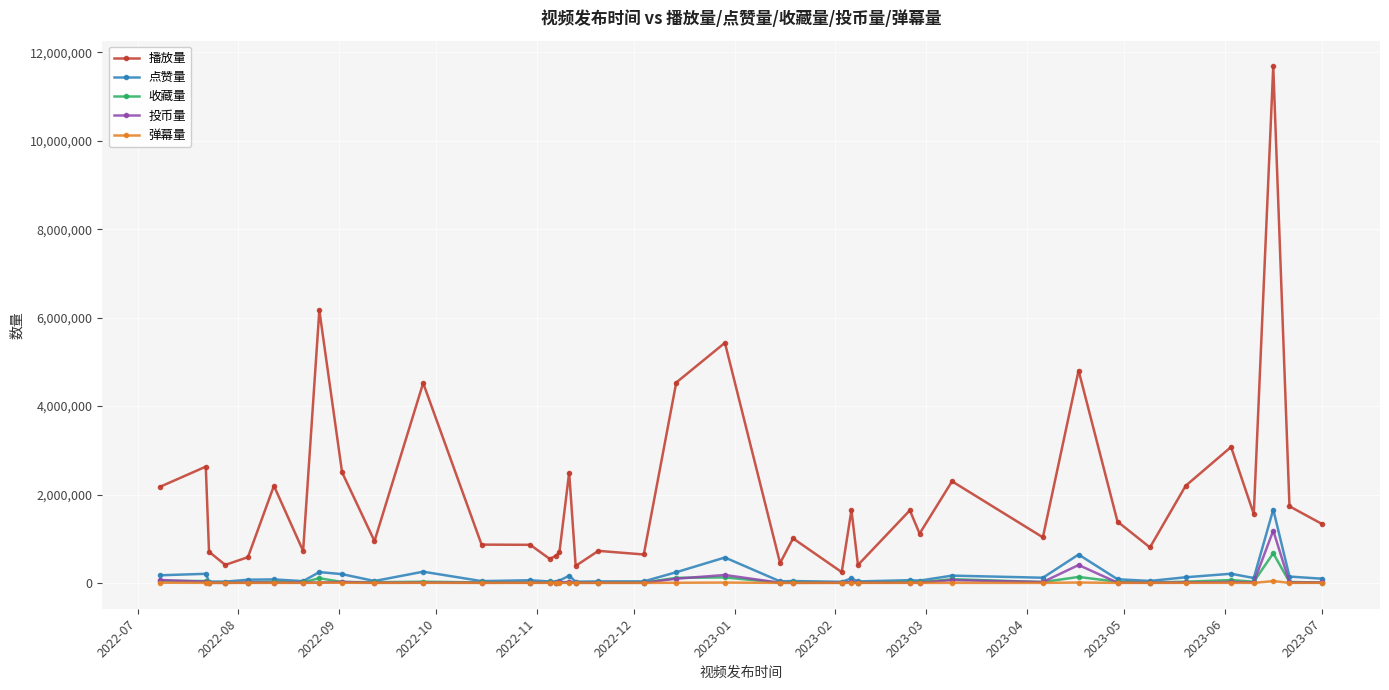

True or false: 弹幕量 has more than 1 points higher than both neighbors.

True